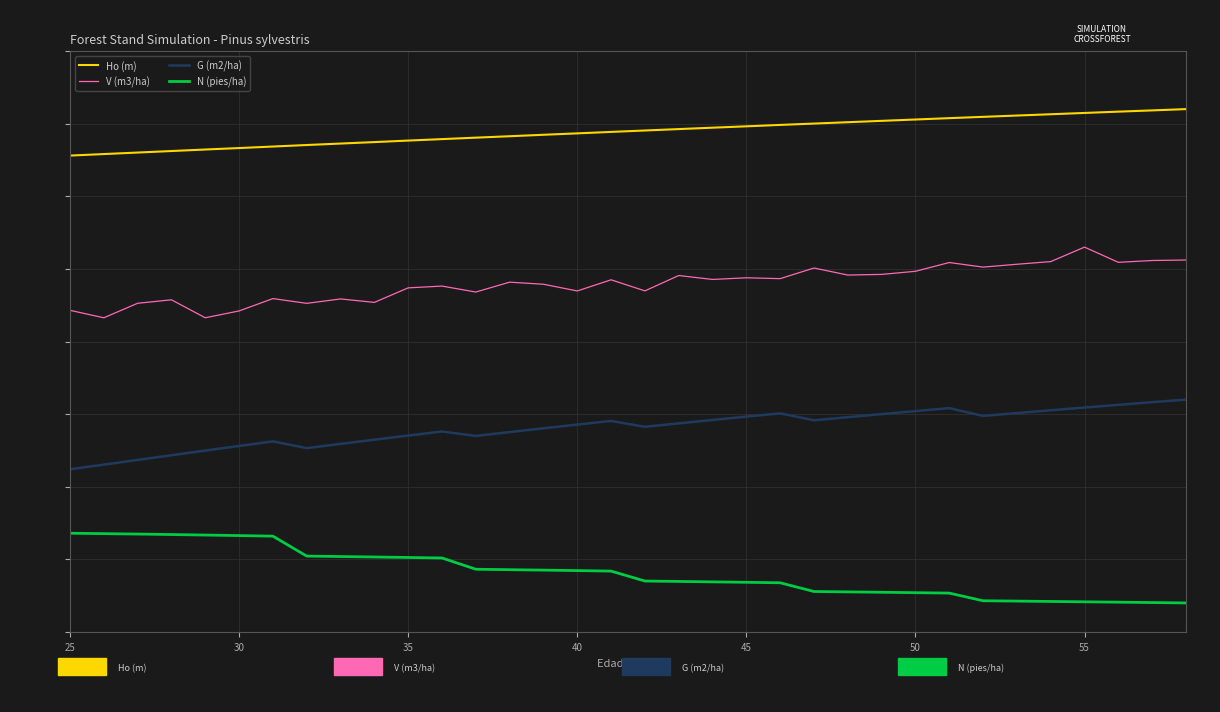

What is the label of the 4th point from the left?

40